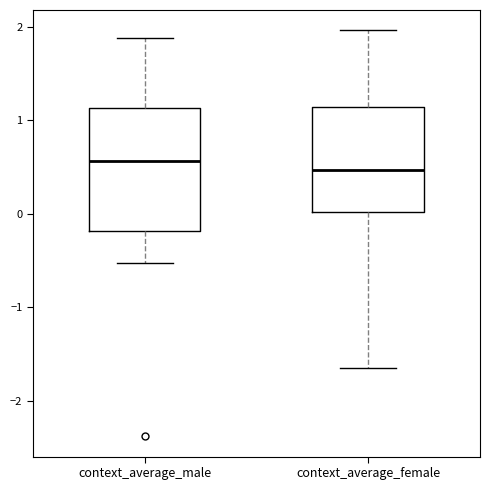

Where does the median line of the box for context_average_male sit on the y-axis? The values are not printed on the chart, so give them approximately, as read against the axis.

0.6